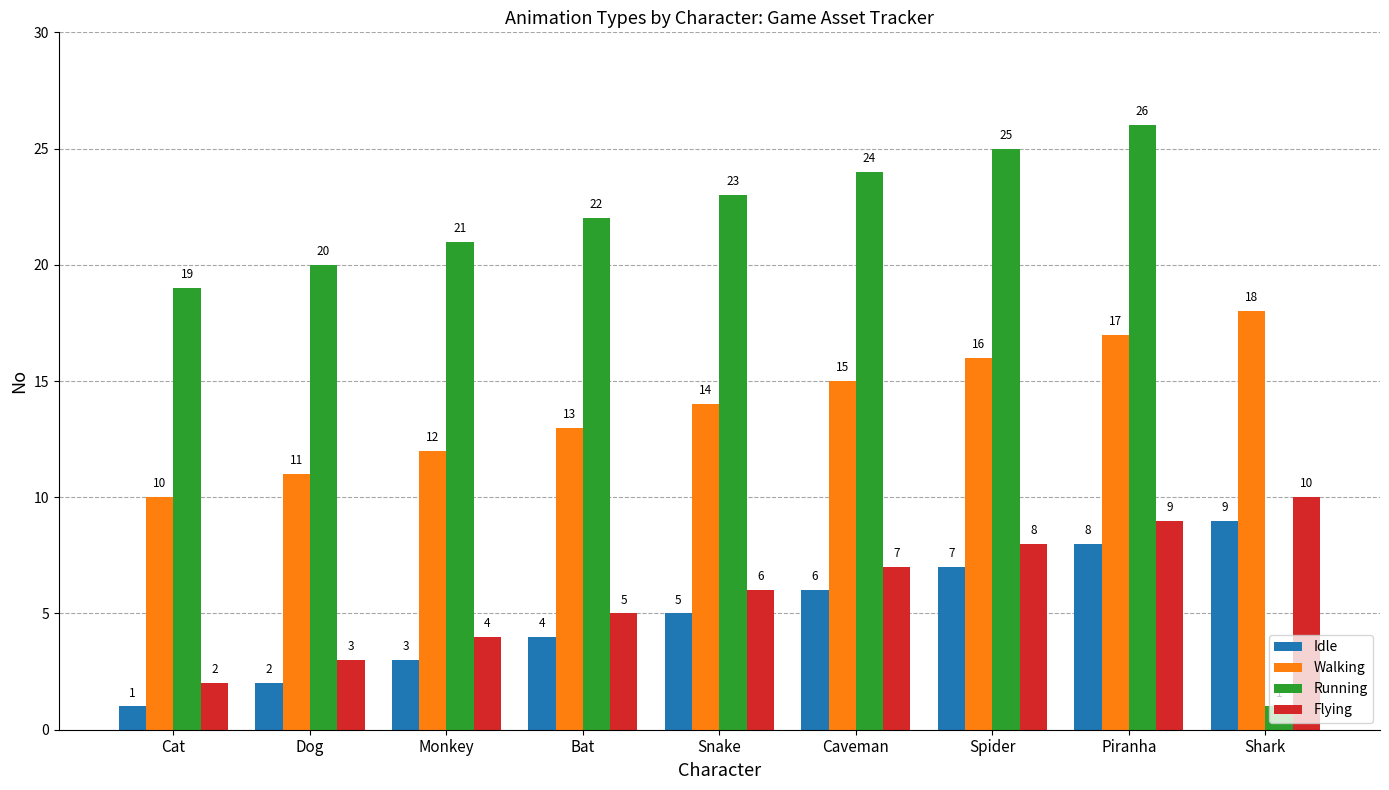

Is it true that Walking equals 15 at Caveman?

True